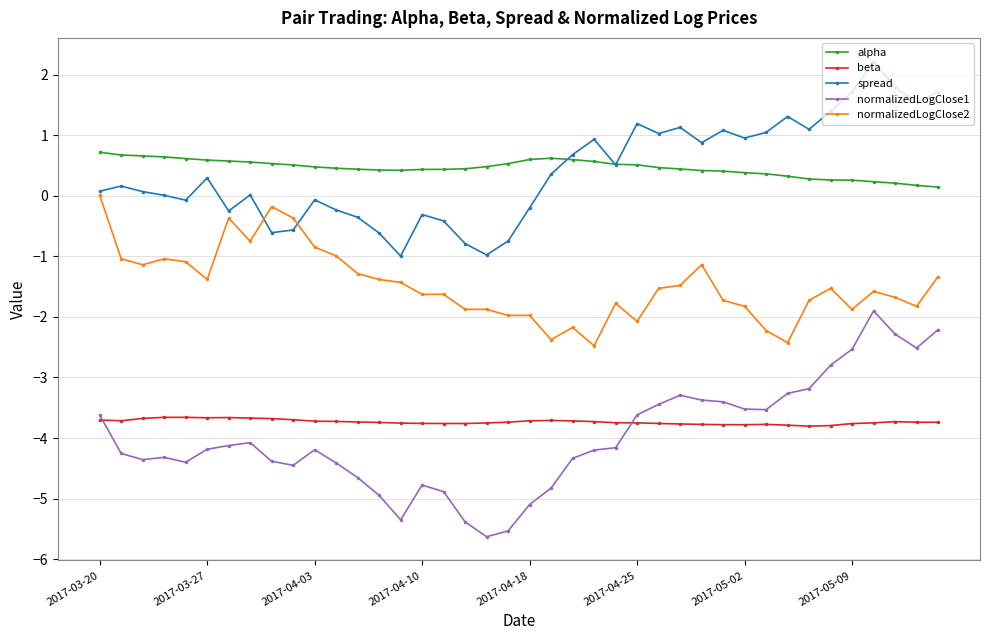

True or false: normalizedLogClose1 and alpha intersect in this chart.

False